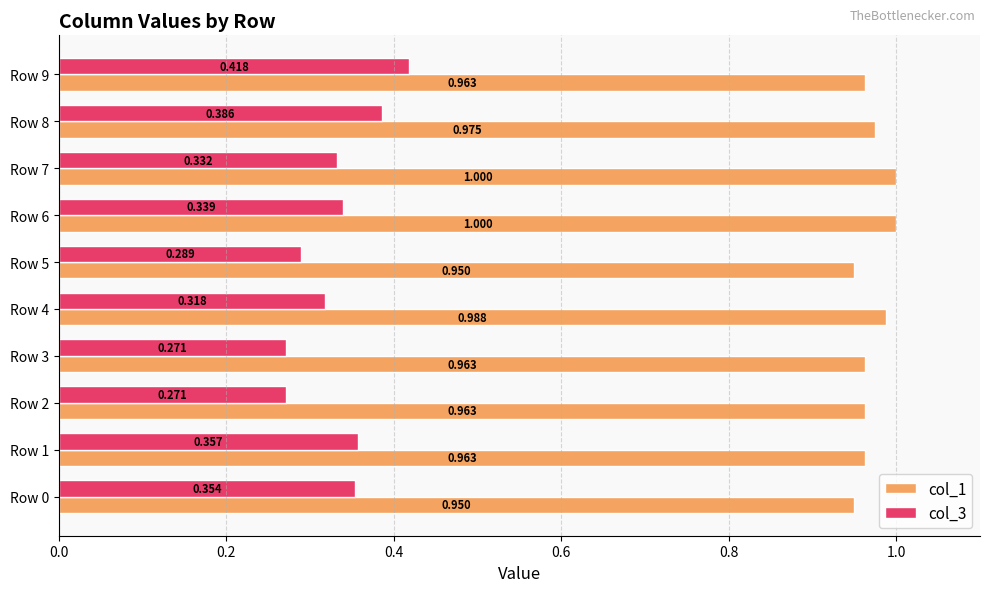

Is the value of col_1 at Row 2 greater than the value of col_3 at Row 4?

Yes